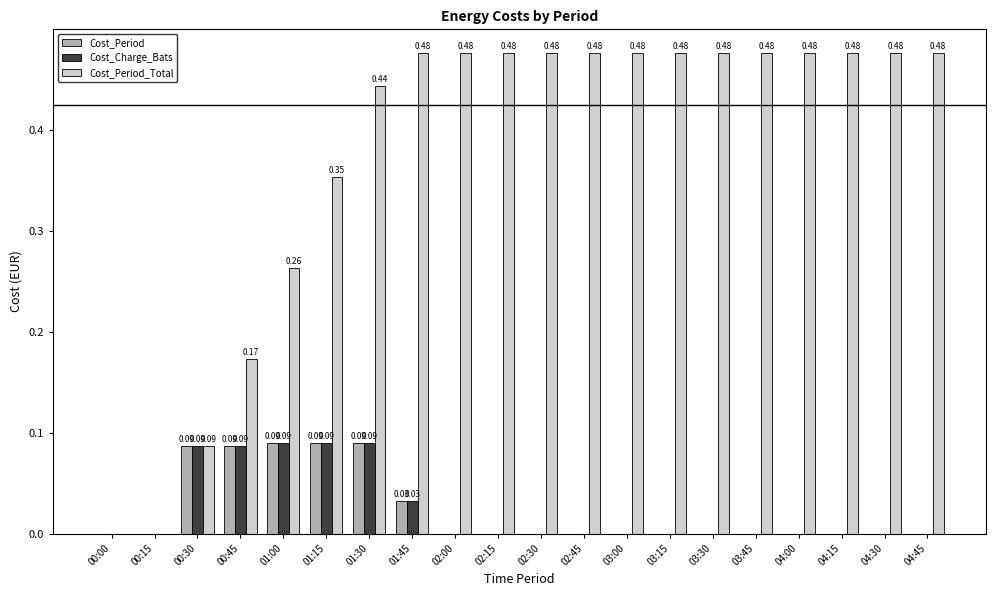

At which category is the sum across all series the highest?

01:30